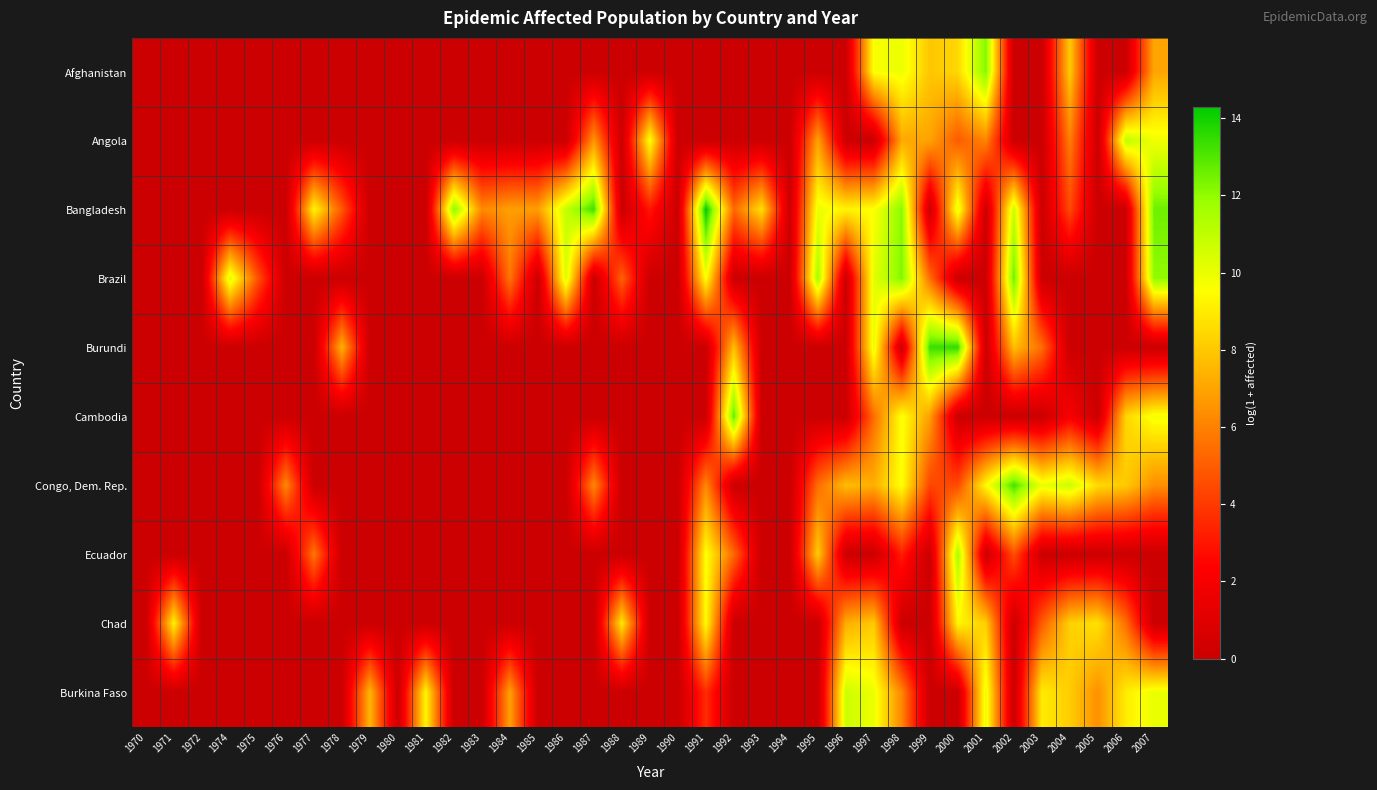

List the series in order of their peak value, lowest first.

Chad, Burkina Faso, Angola, Ecuador, Afghanistan, Brazil, Cambodia, Congo, Dem. Rep., Burundi, Bangladesh